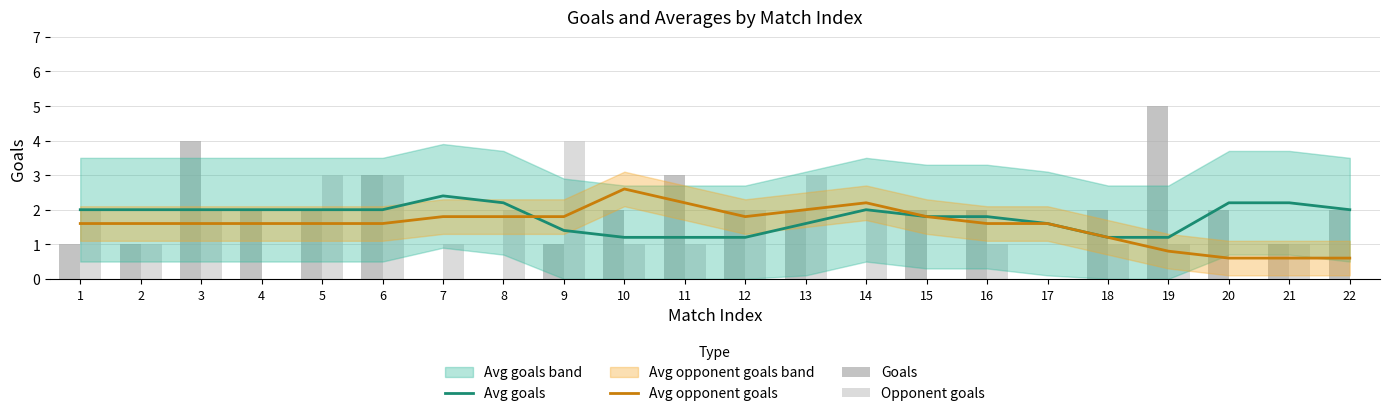

What is the average value of the Avg opponent goals series?

1.6